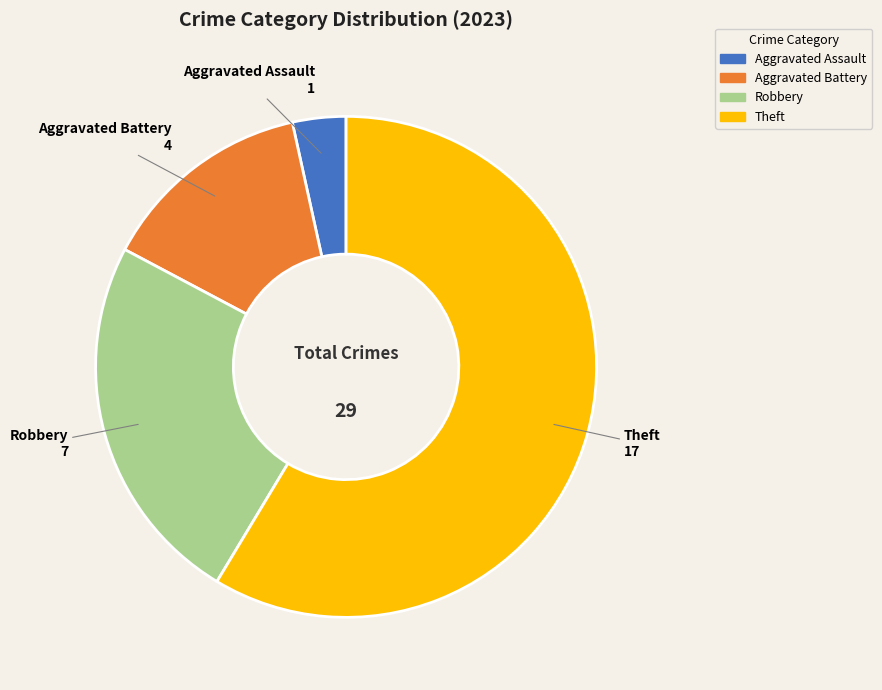

Count the number of slices in the pie.

4